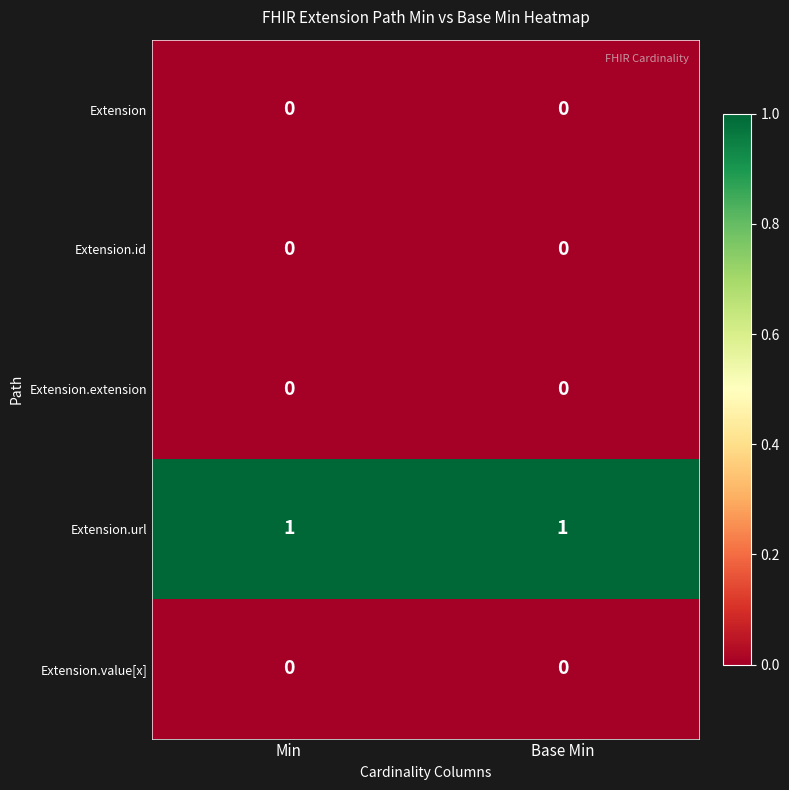

The value of Extension.url at Min is 1. True or false?

True